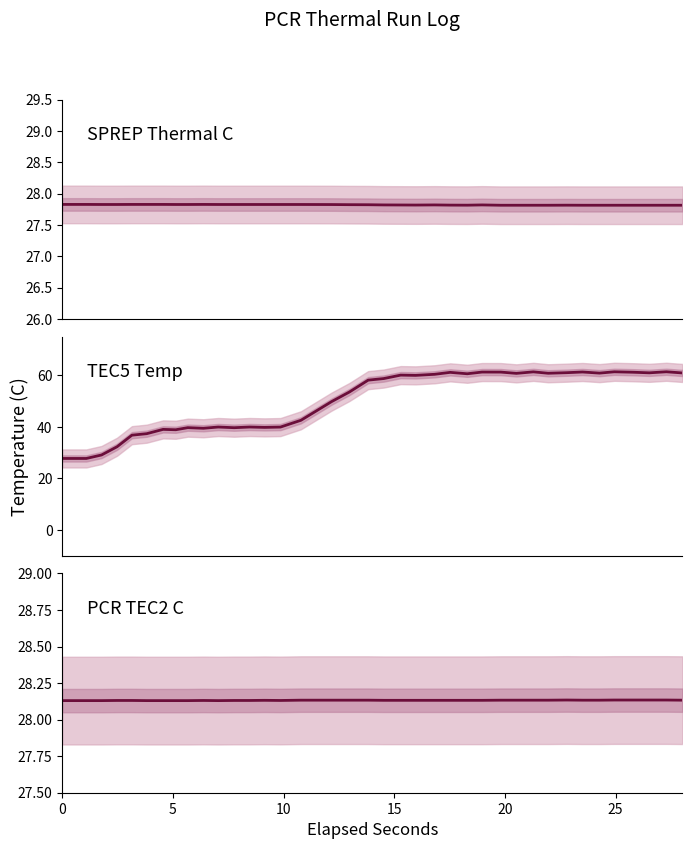

Is the value of PCR TEC2 C at 27 greater than the value of SPREP Thermal C at 10?

Yes